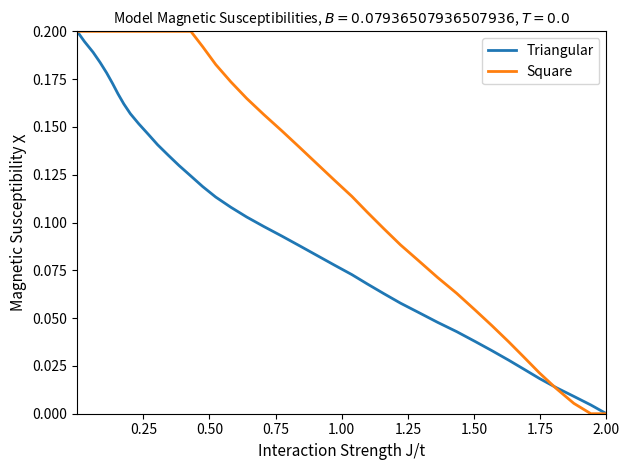

At how many categories does at least one series exceed 0?

39